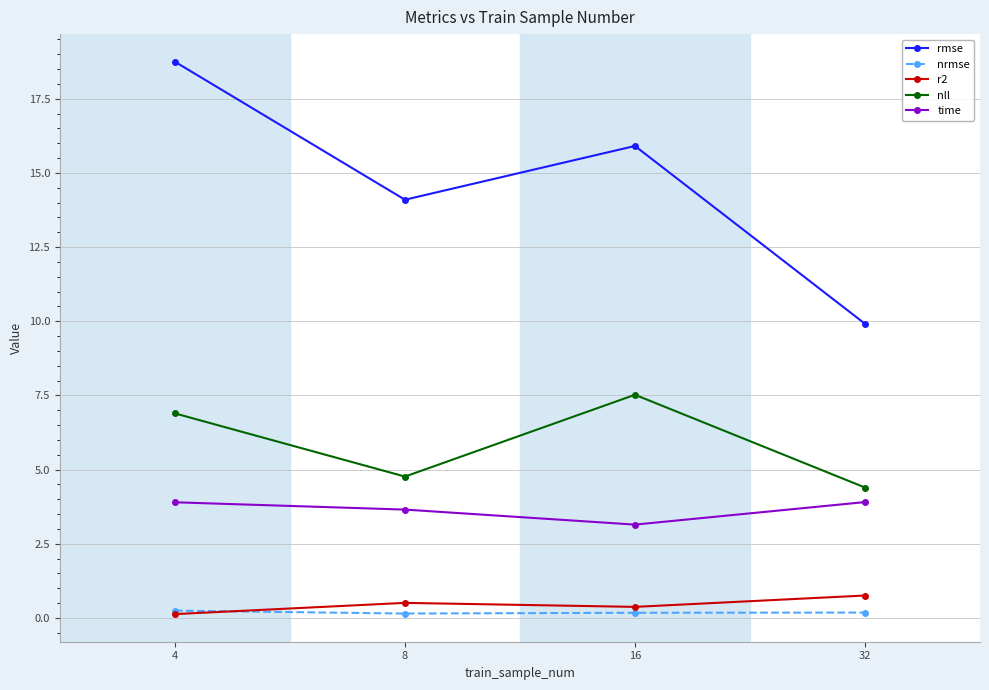

What value does the r2 series have at 8?

0.5